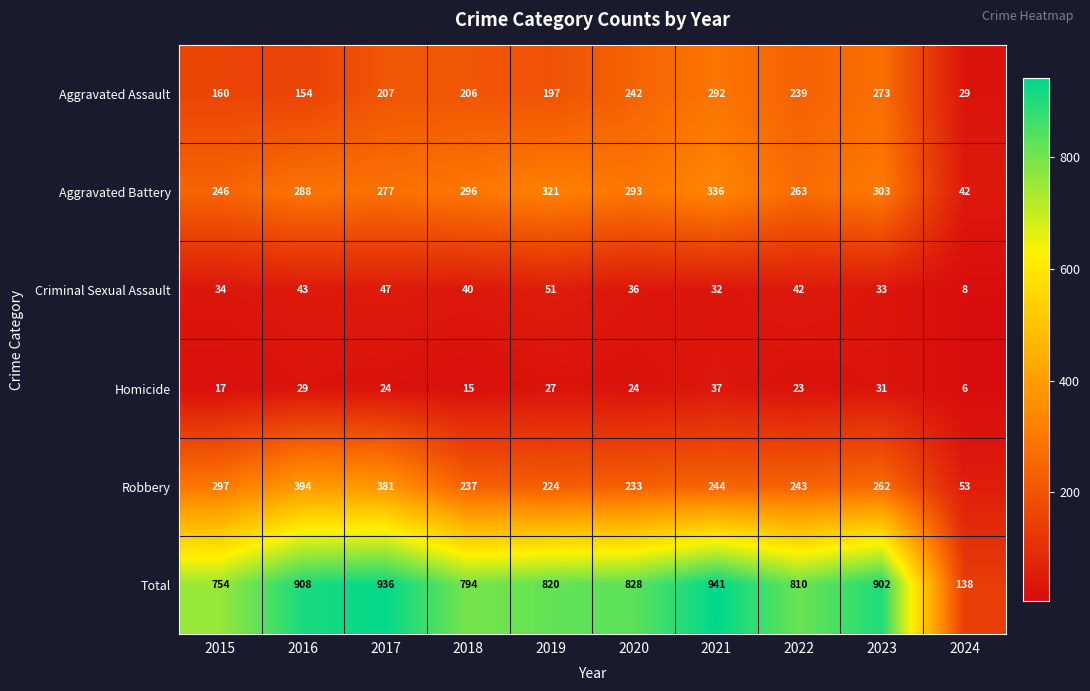

The Criminal Sexual Assault series shows 52 at 2020. True or false?

False